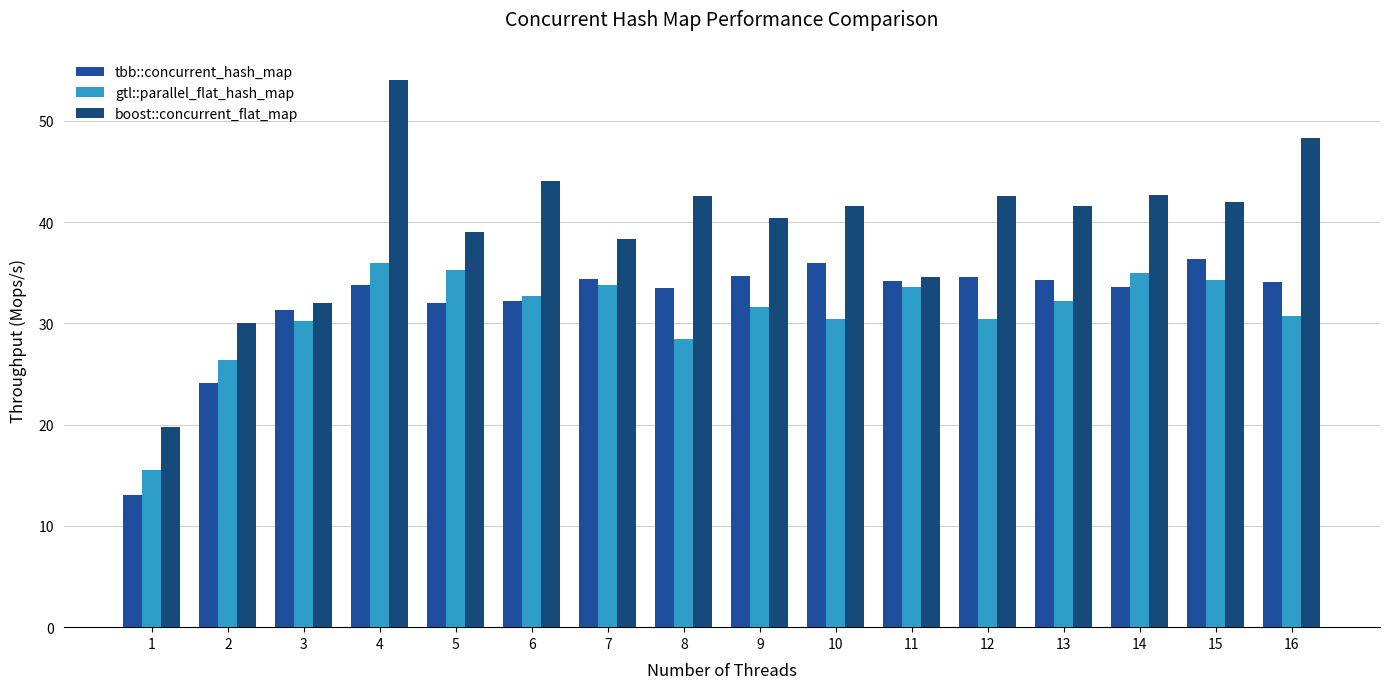

At which category is the sum across all series the highest?

4